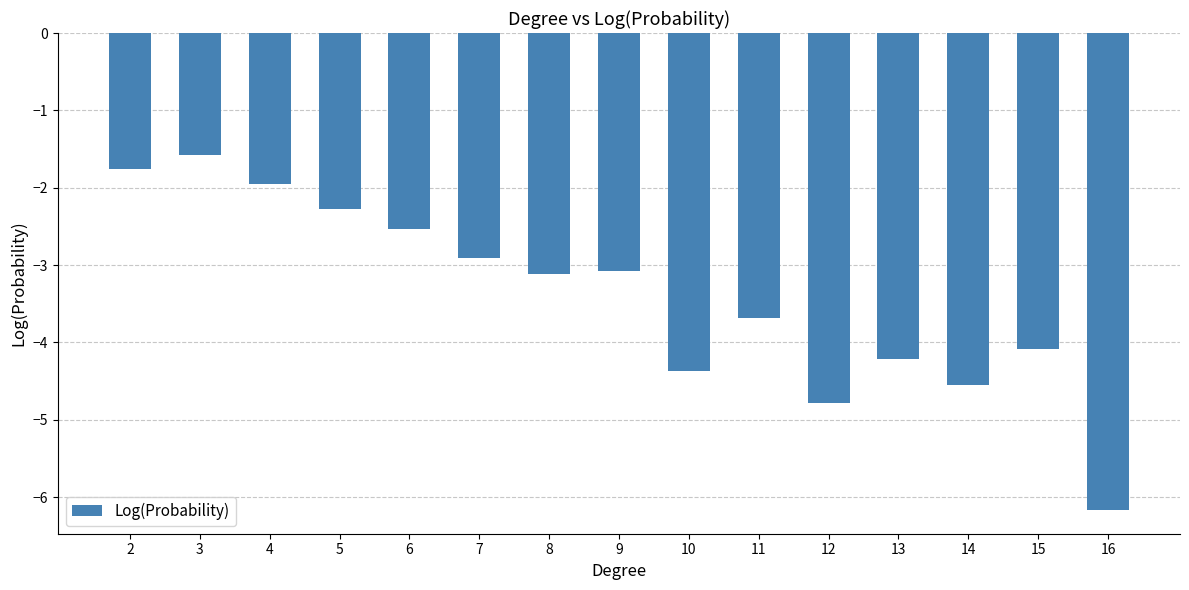

Which label corresponds to the smallest value in the chart?

16